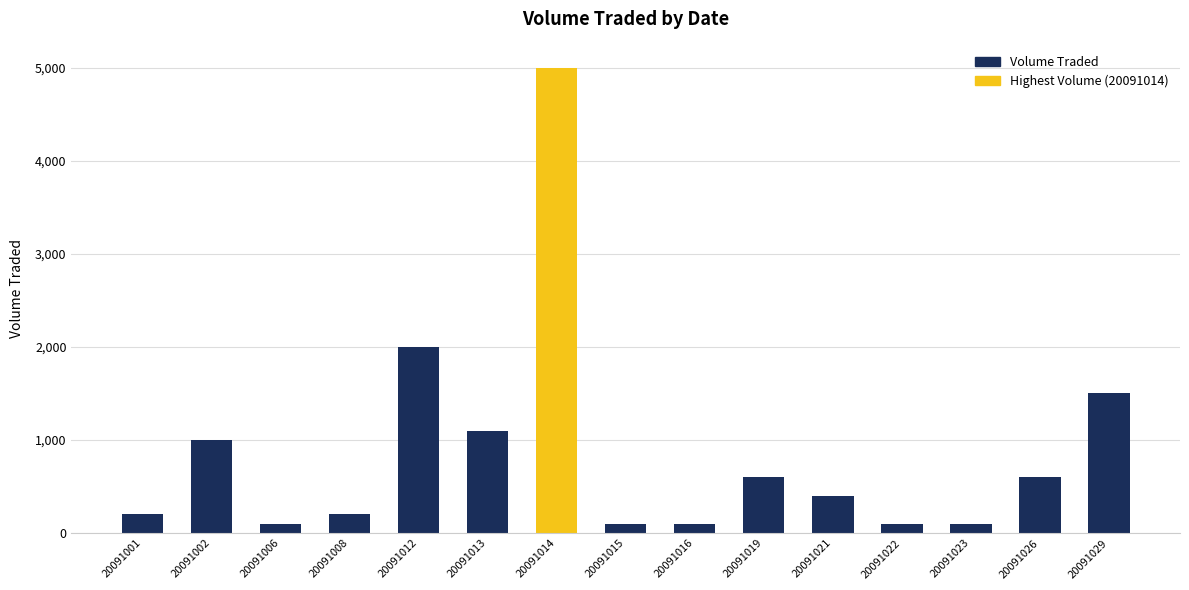

What is the maximum value shown in the chart?

5000